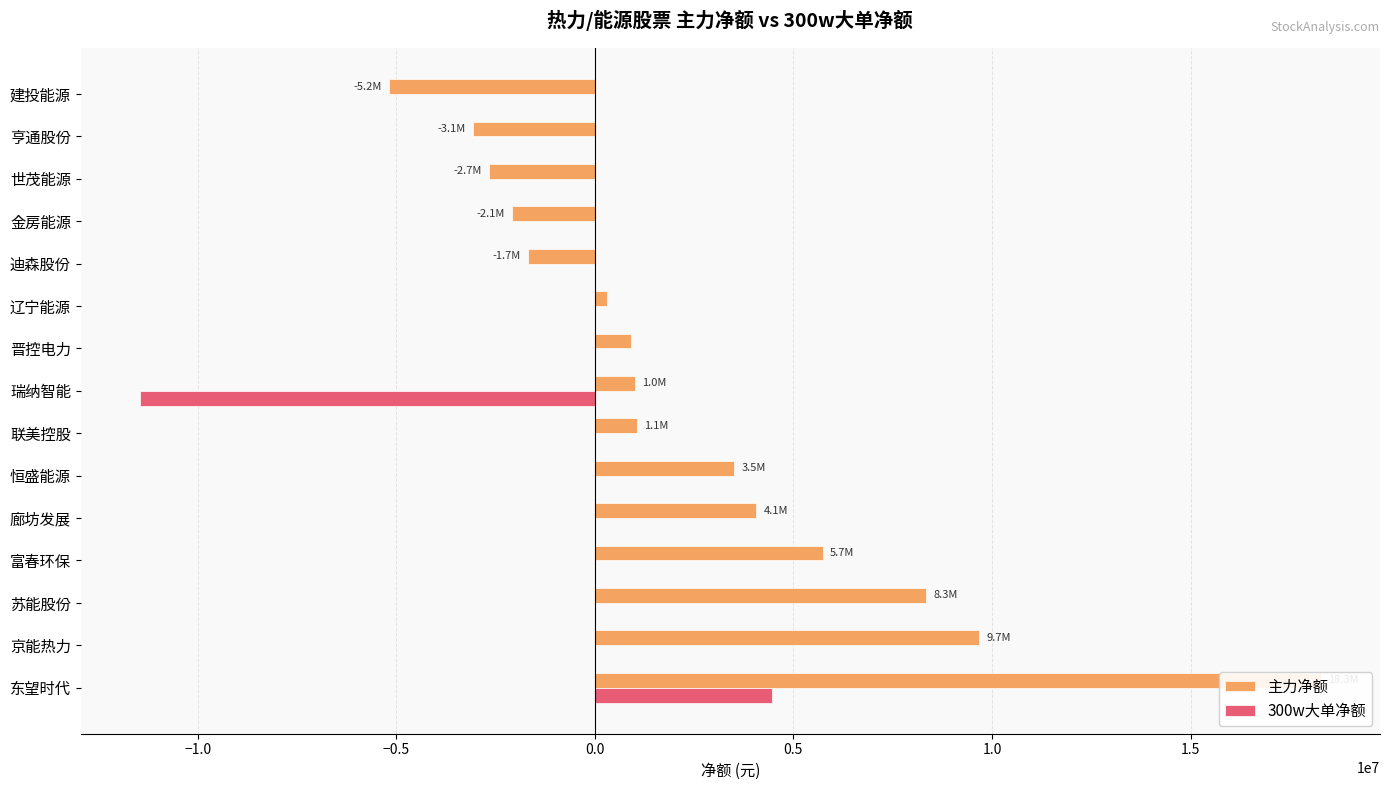

Is it true that 300w大单净额 equals 0 at 建投能源?

True